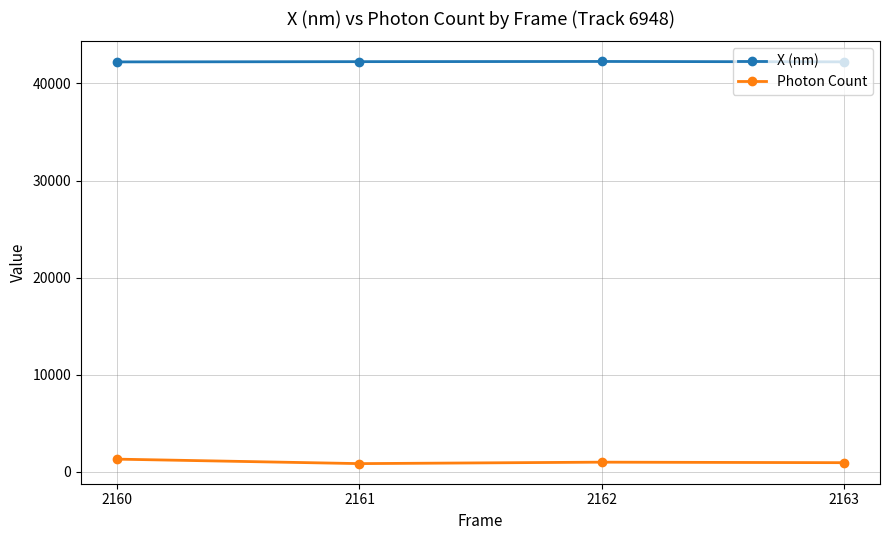

Count the number of categories in the chart.

4